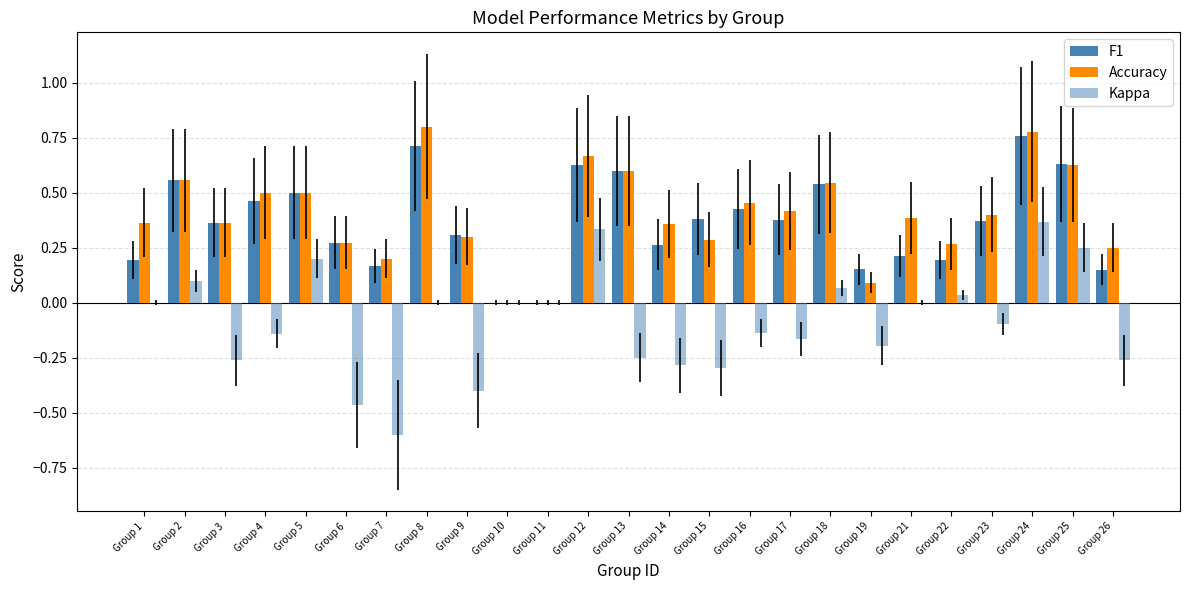

How many distinct data groups are displayed?

3